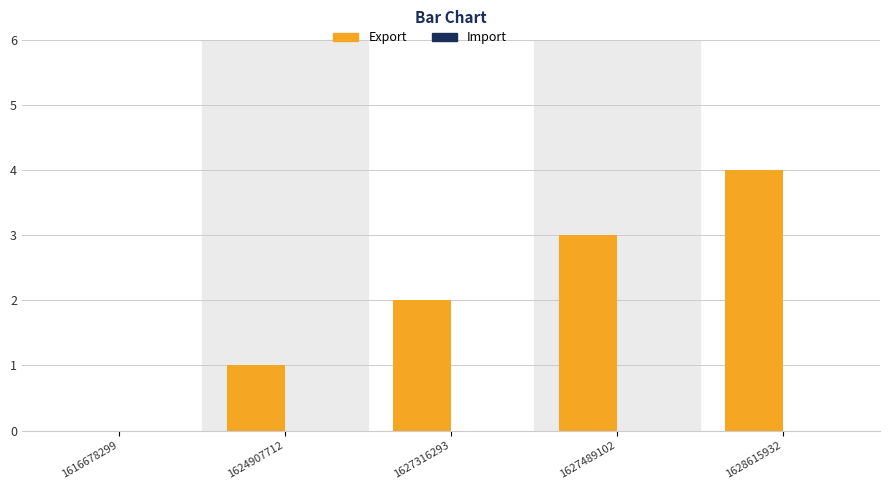

How many data points does each series have?

5